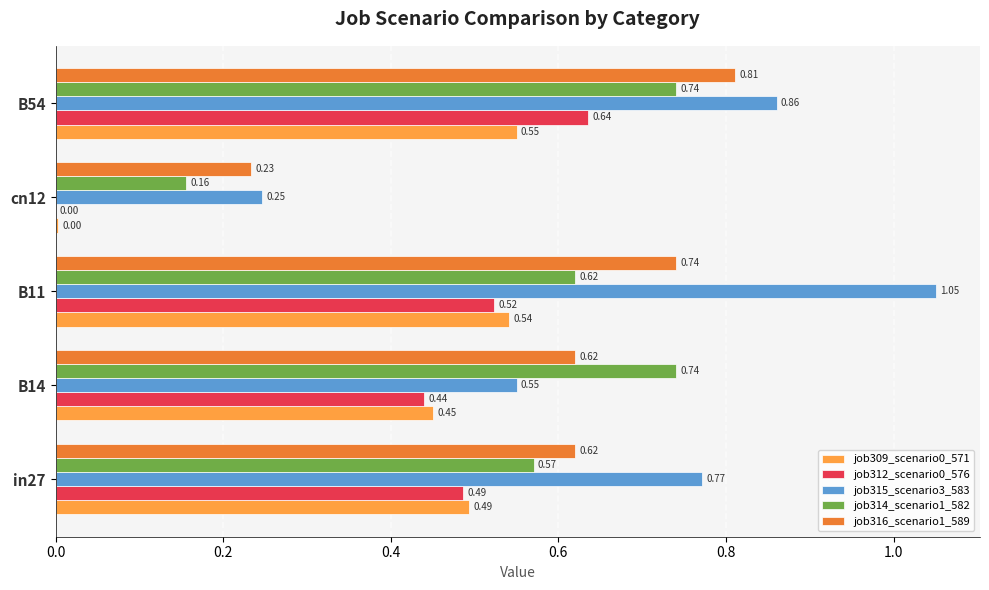

Is the value of job309_scenario0_571 at B14 greater than the value of job315_scenario3_583 at B14?

No